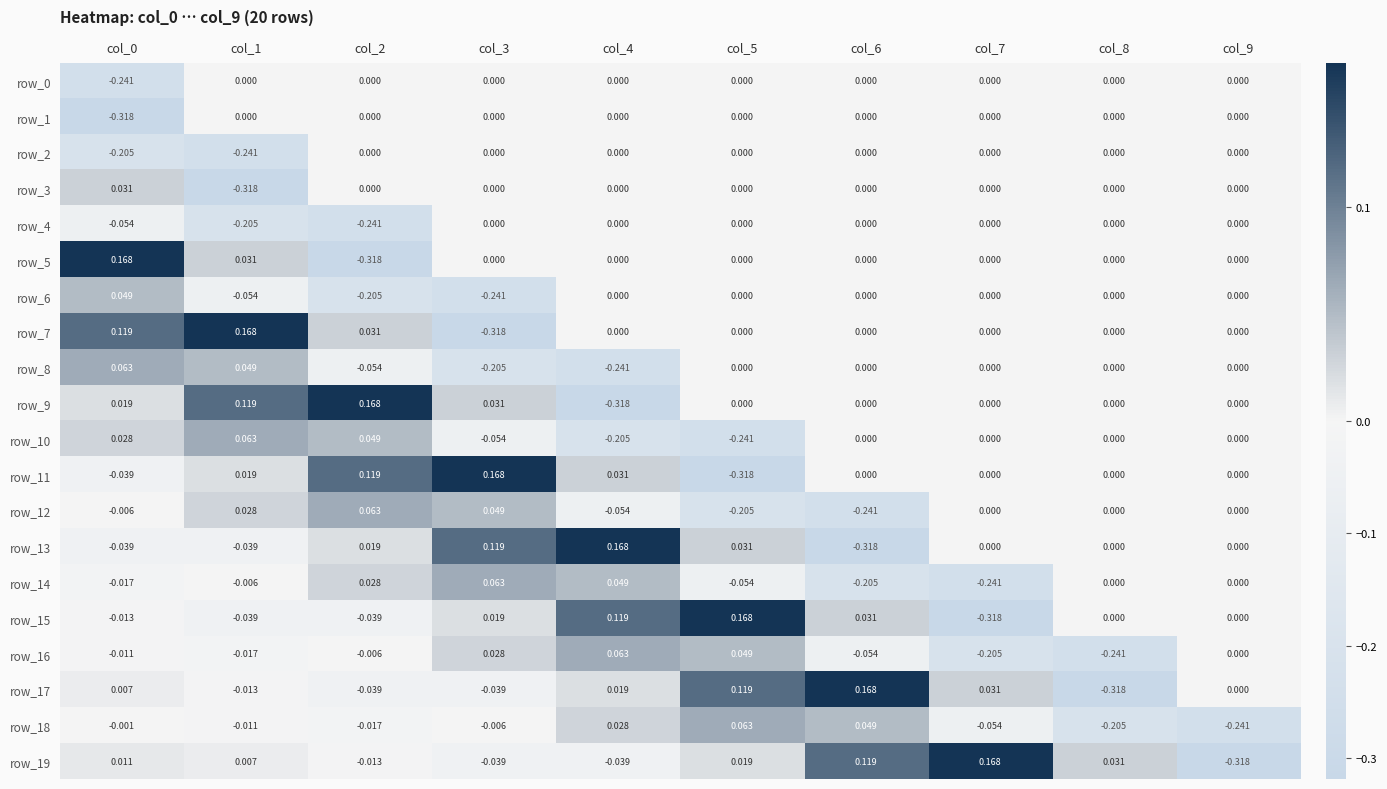

Is the value of row_14 at col_6 greater than the value of row_11 at col_4?

No